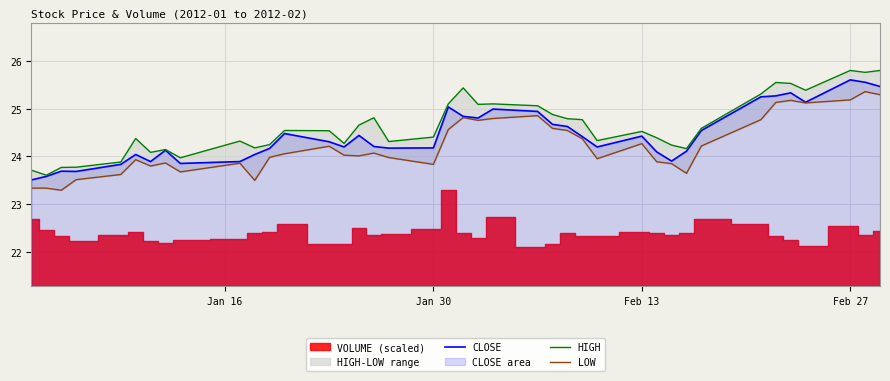

How many data points in CLOSE are less than 24?

9